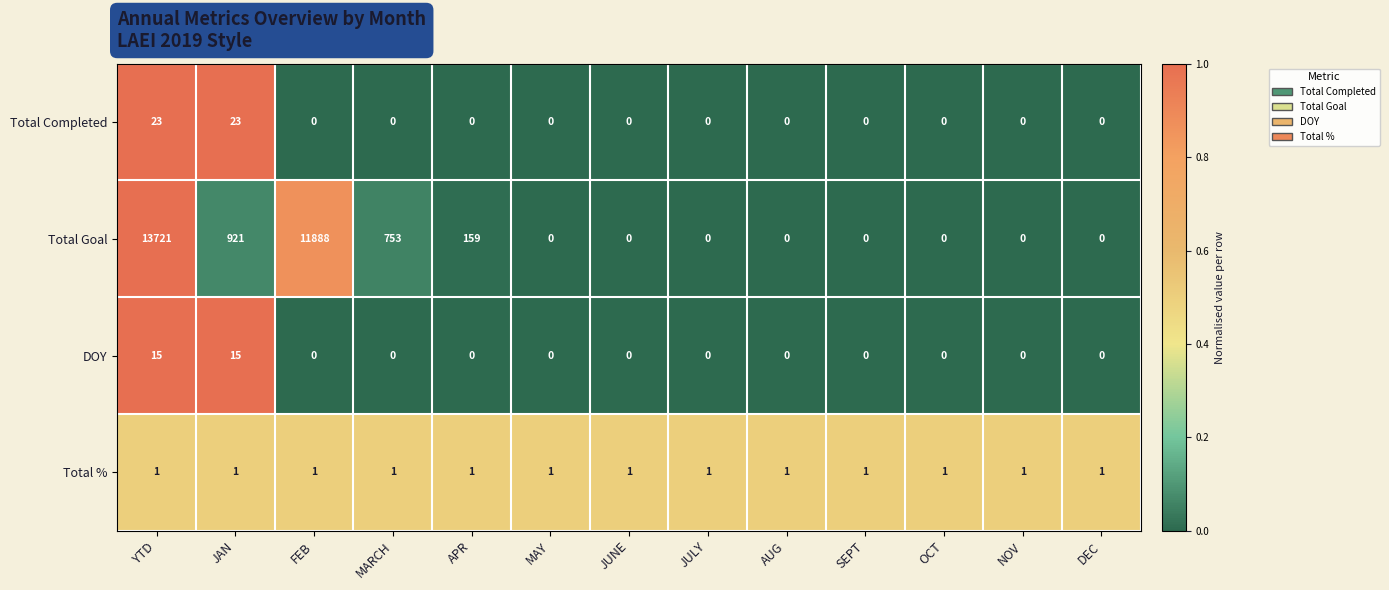

What is the highest value of the Total Goal series?

13721